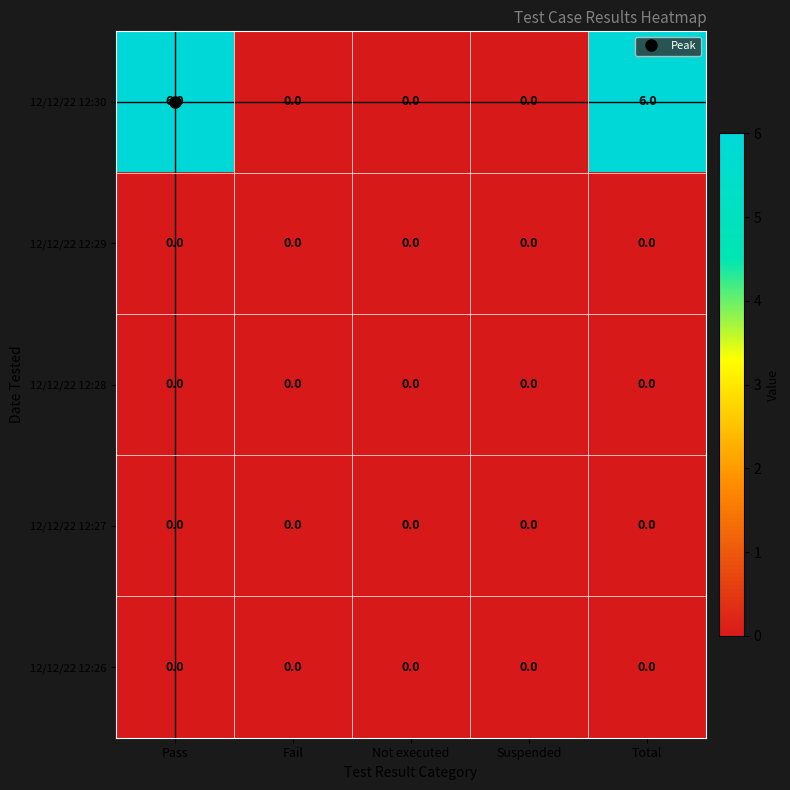

Which series has the largest total across all categories?

12/12/22 12:30